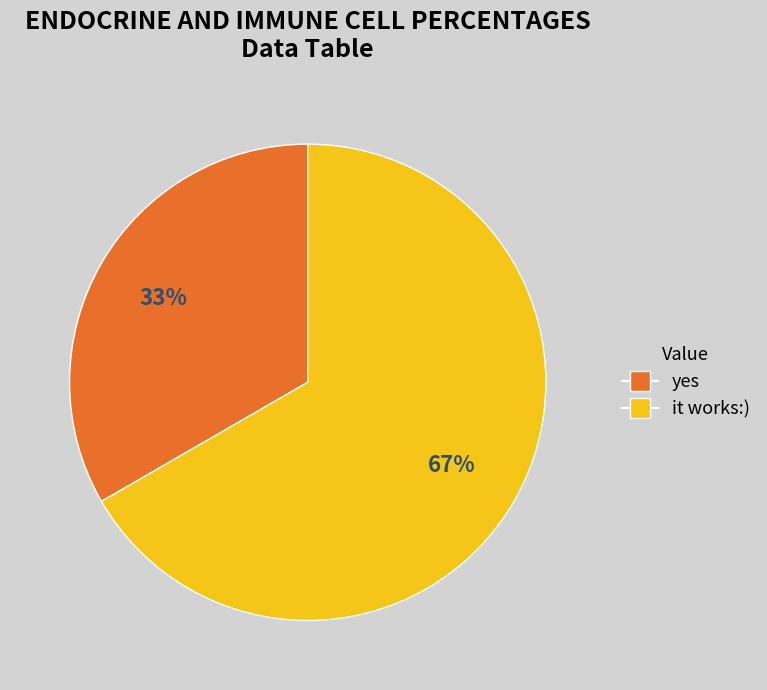

What percentage is the it works:) slice, to the nearest percent?

67%